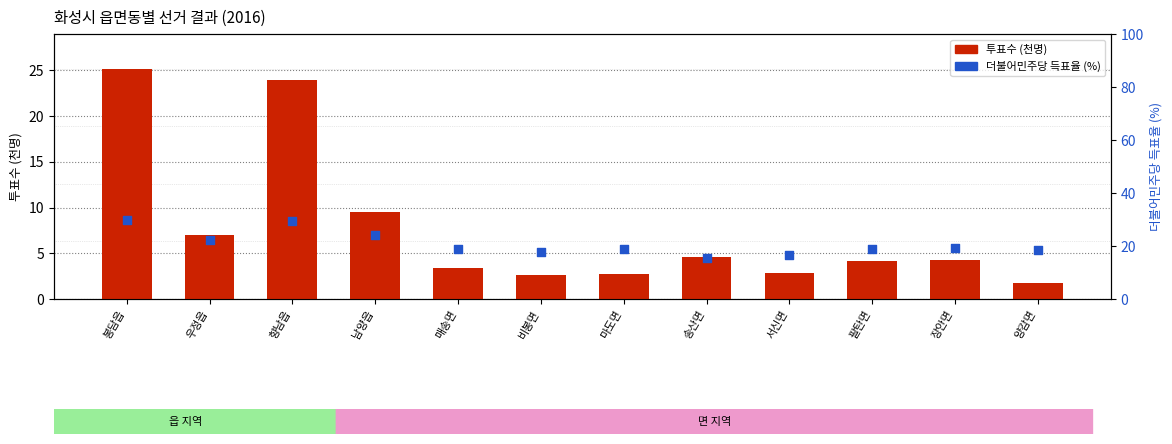

What is the total value across all series at 매송면?

22.2